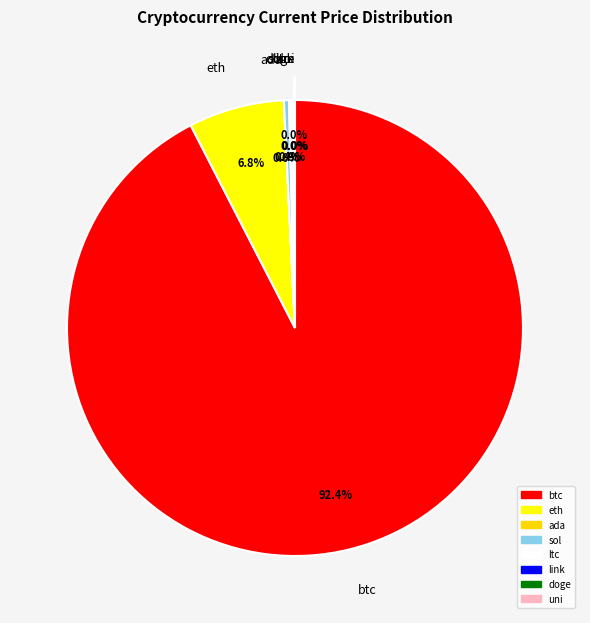

What is the largest slice in the pie chart?

btc